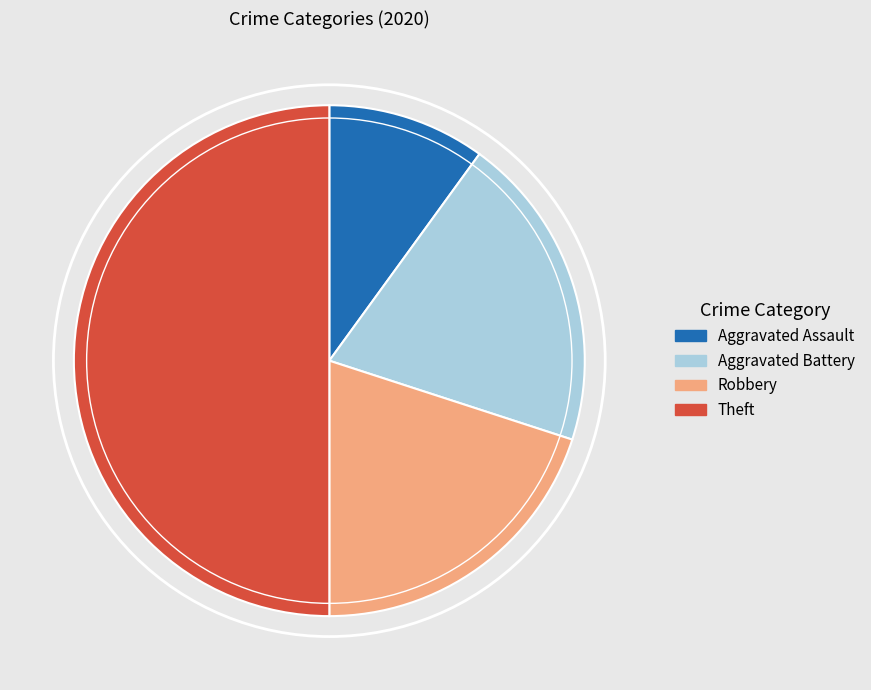

Does Robbery represent more than half of the total?

No